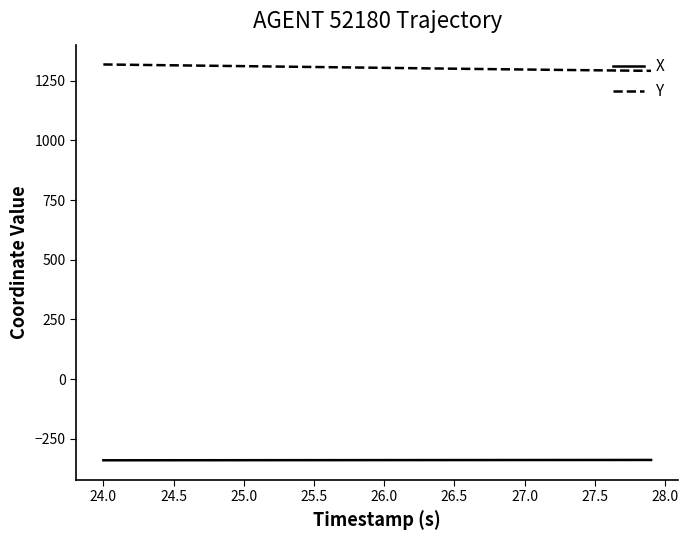

Which series has the largest total across all categories?

Y